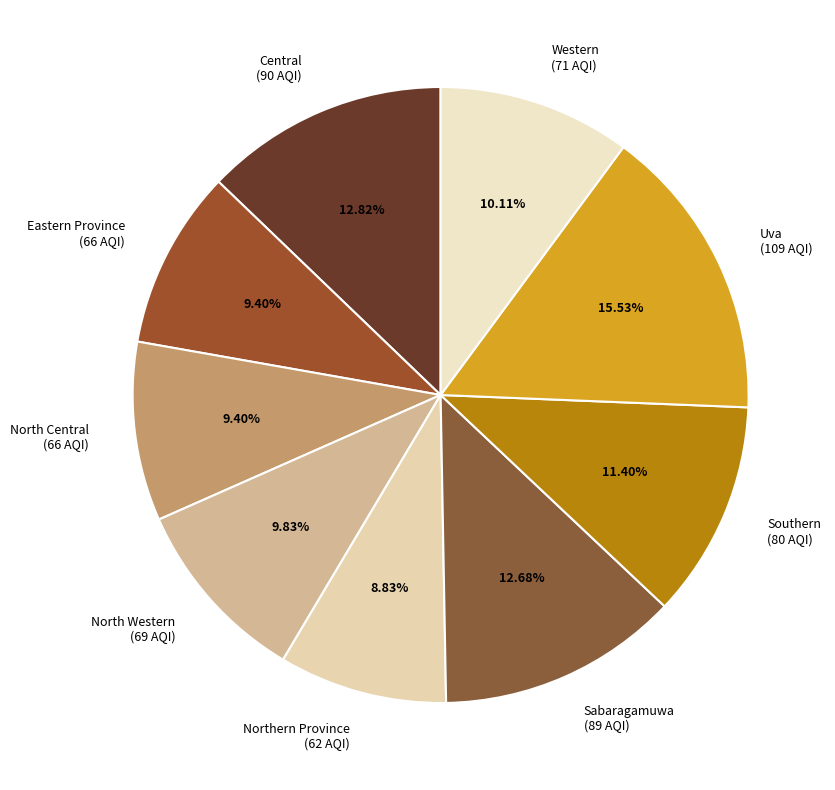

True or false: Central accounts for 13% of the total.

True